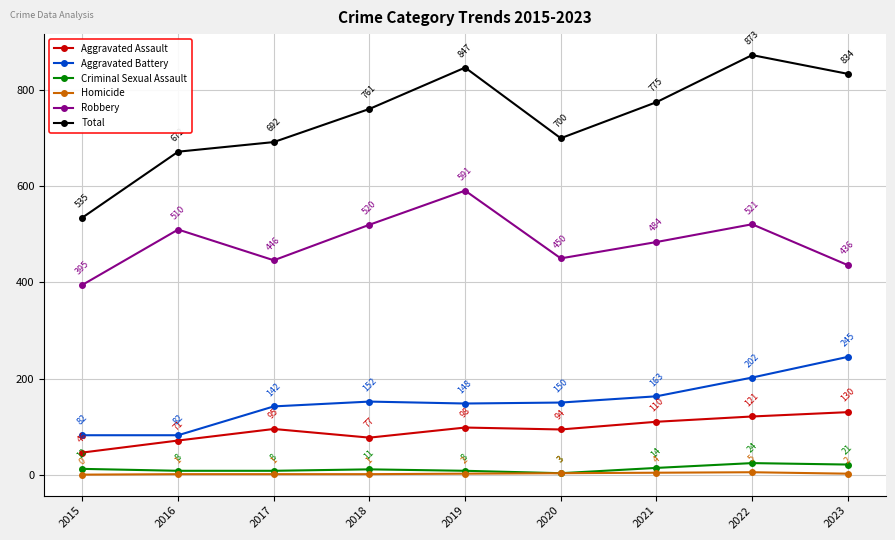

What is the spread (max minus min) of values at 2022?

868